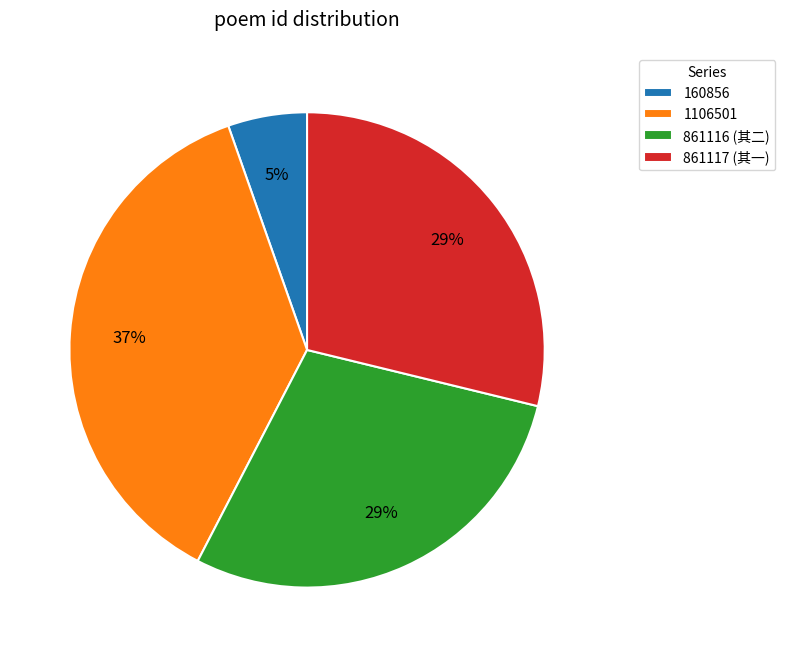

How many slices are in this pie chart?

4